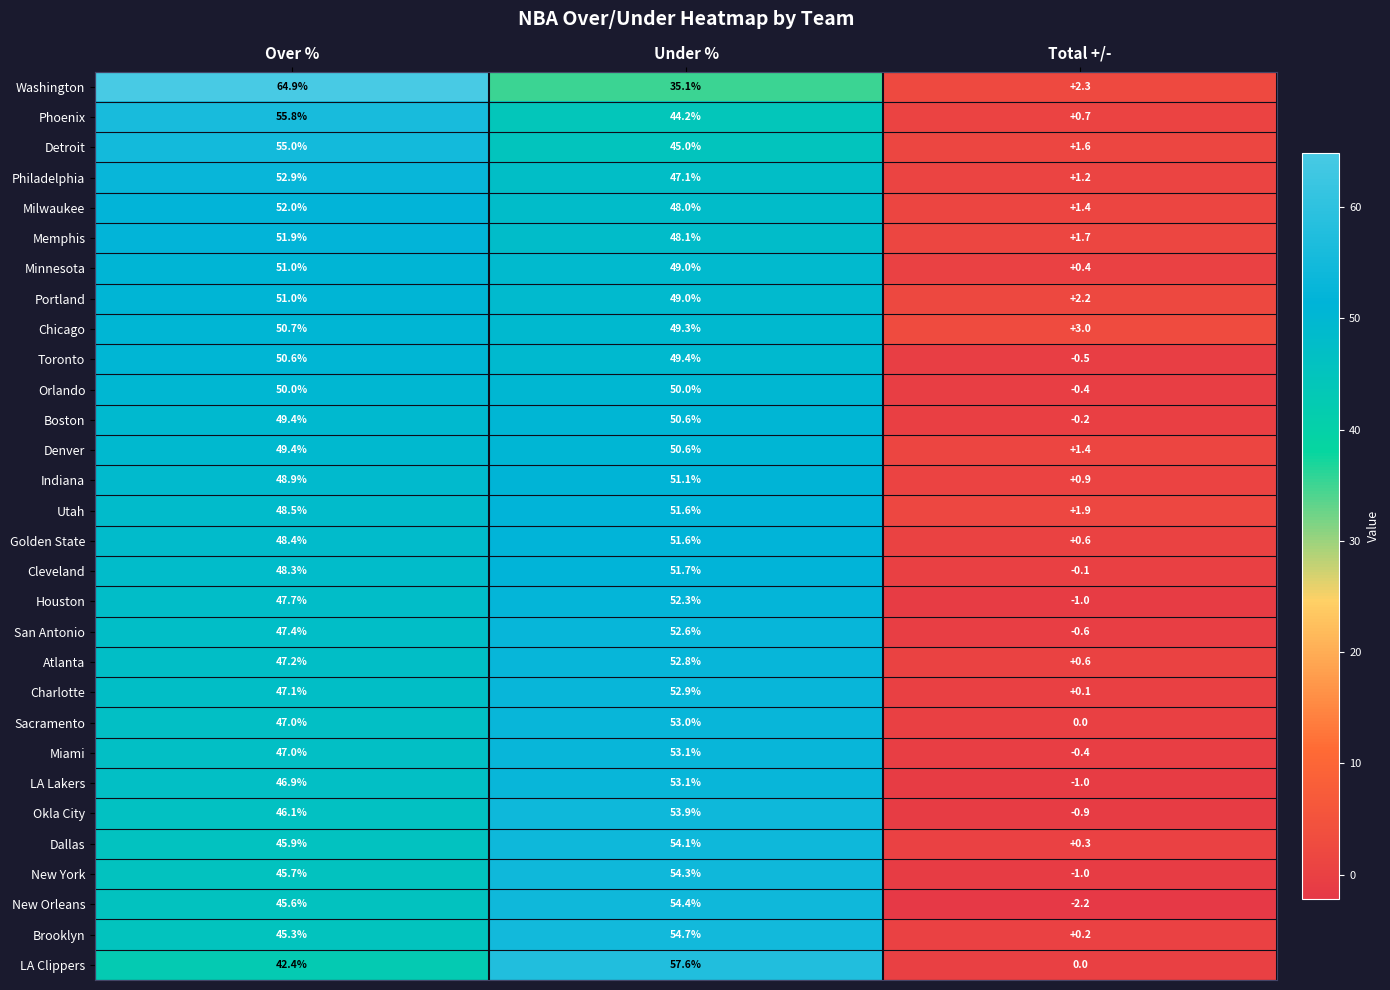

At which category is the sum across all series the highest?

Under %